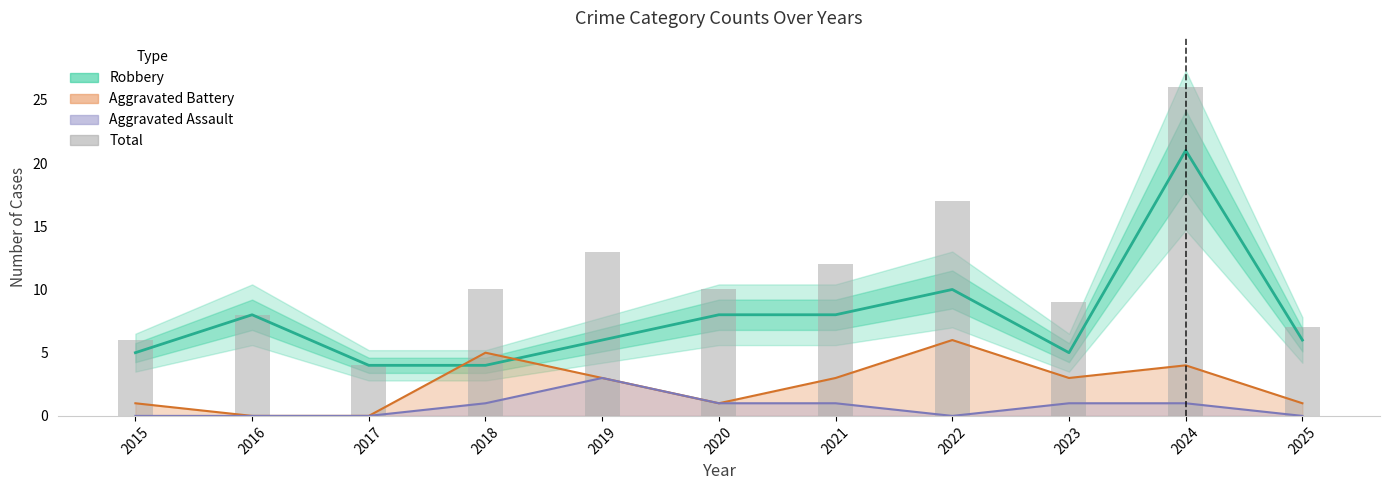

Between 2016 and 2020, which is larger?

2016